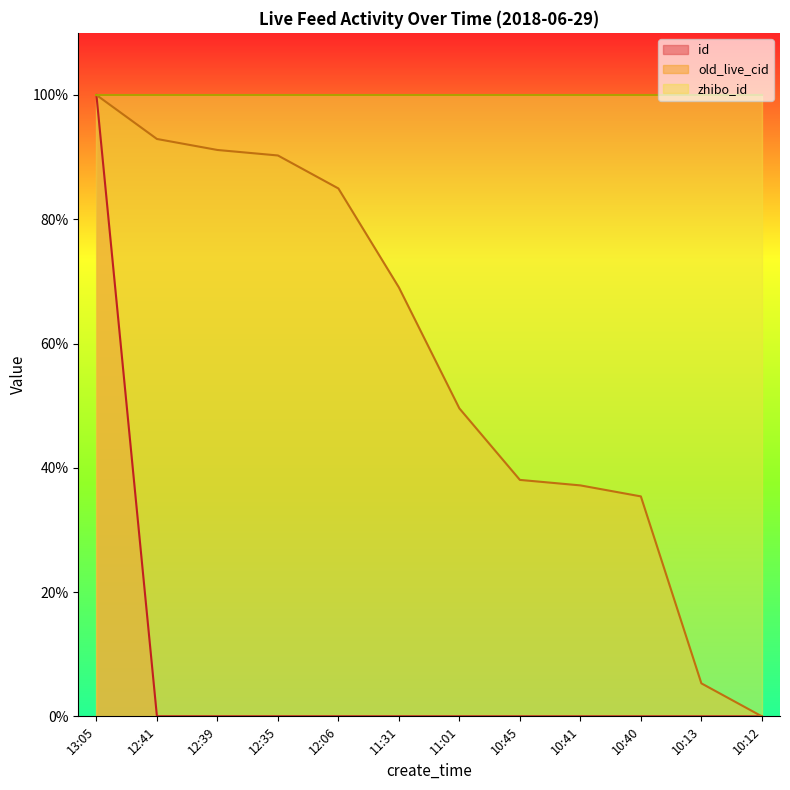

What is the label of the 5th point from the right?

10:45